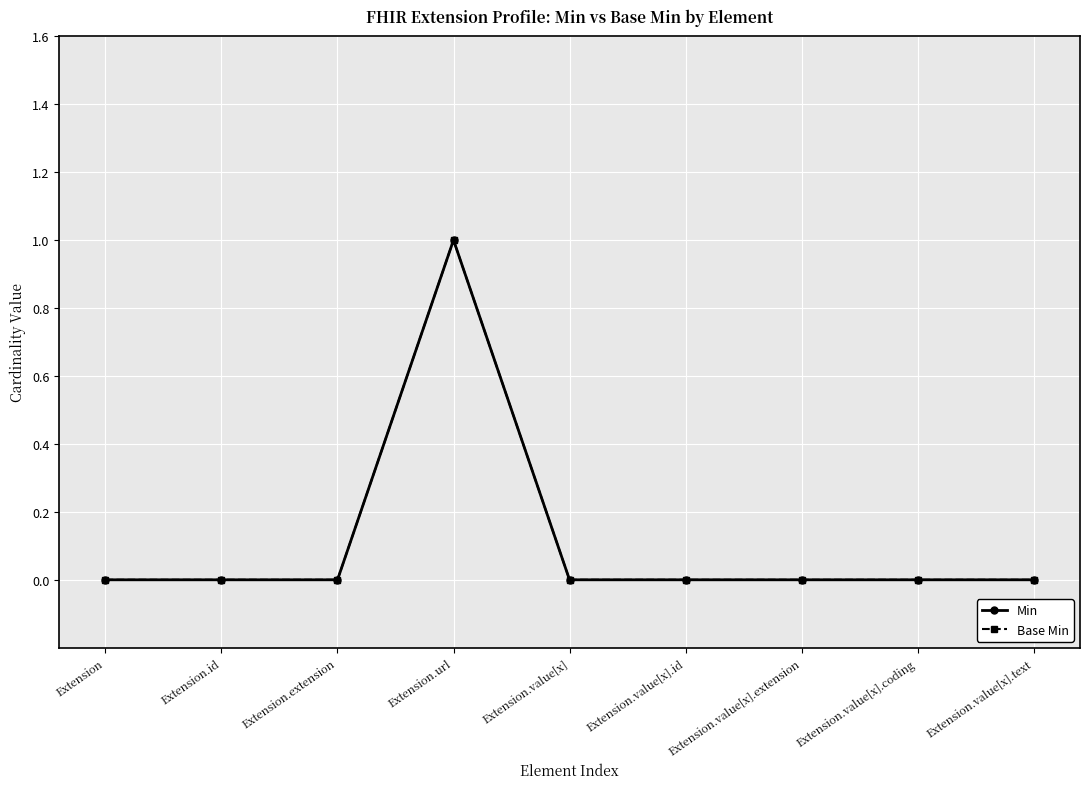

True or false: Base Min has a value of 0 at Extension.value[x].id.

True